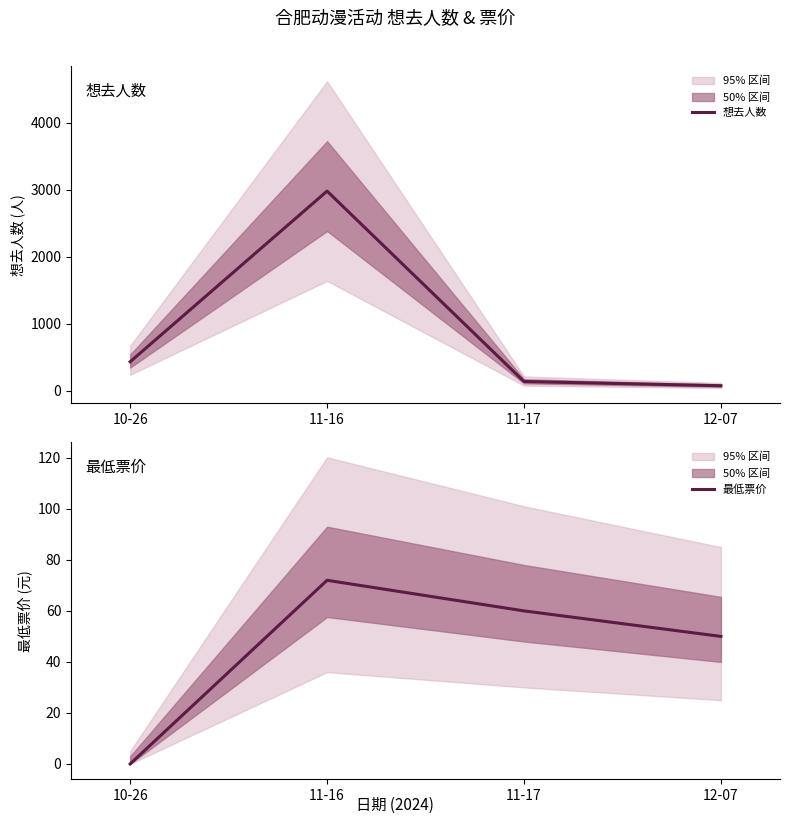

Which category has the highest value across all series?

11-16